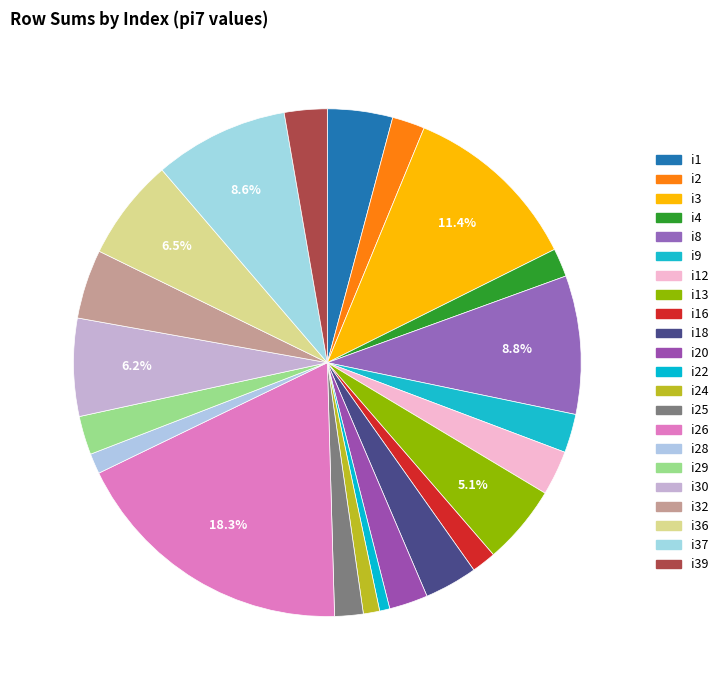

To the nearest percent, what is the difference between the largest and smallest slice percentages?

18%